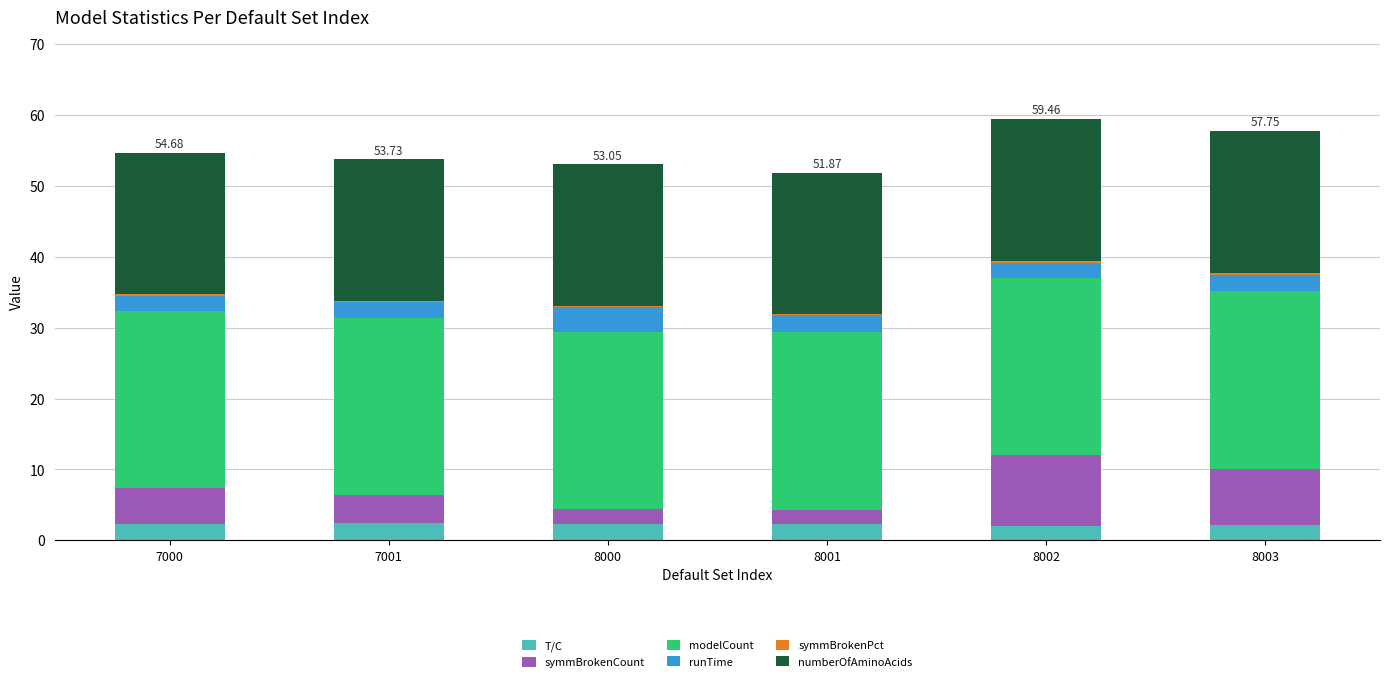

How many distinct data groups are displayed?

6